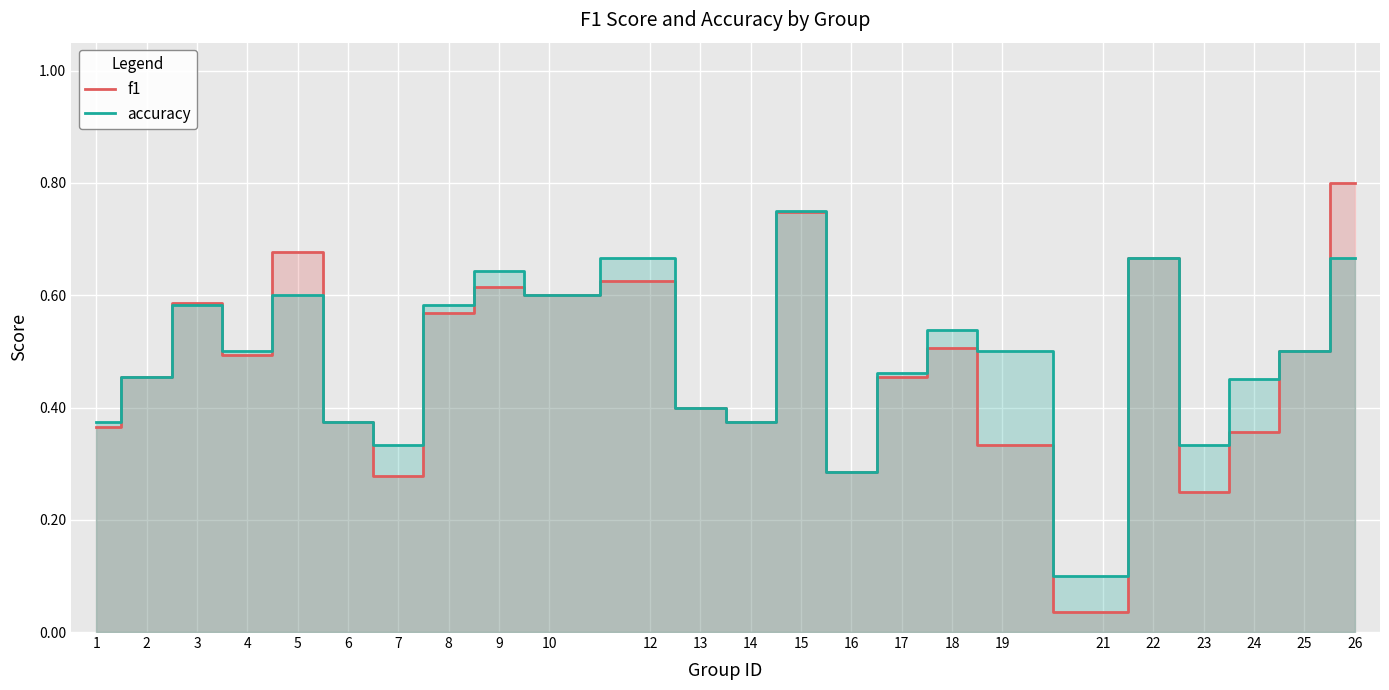

Which series has the largest range (max minus min)?

f1